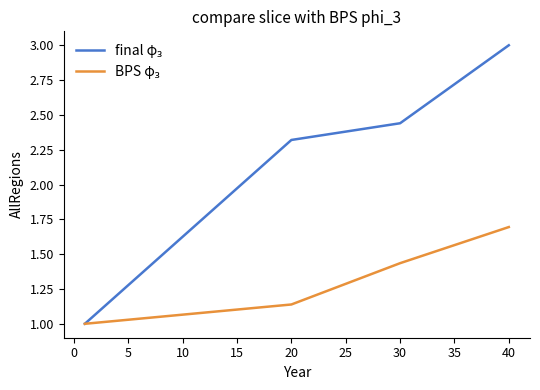

What is the minimum value shown in the chart?

1.0